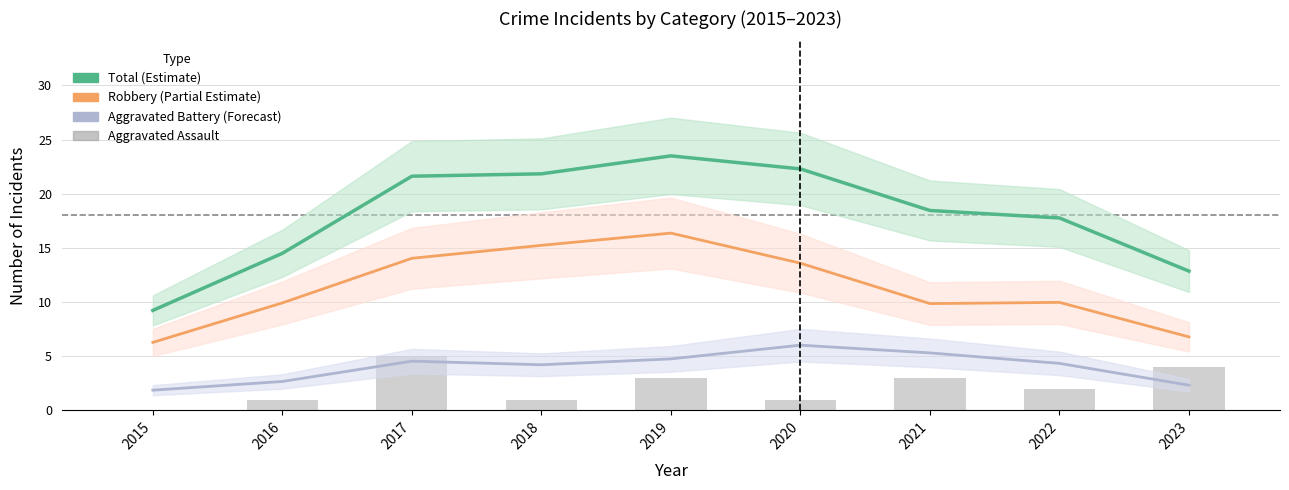

At how many categories does at least one series exceed 13?

7